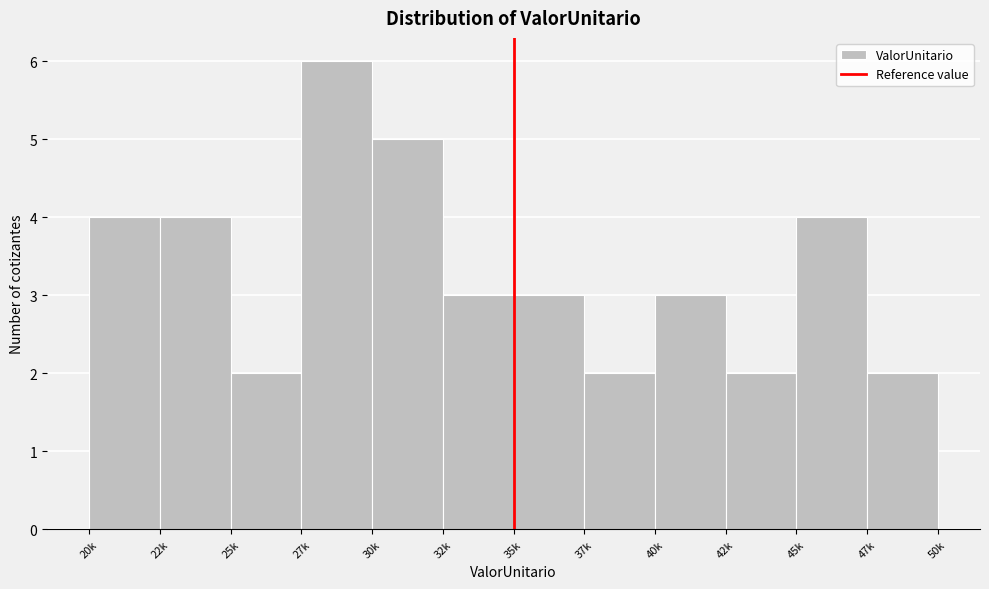

Reading left to right, extract all data points from this chart.

20k=4	22k=4	25k=2	27k=6	30k=5	32k=3	35k=3	37k=2	40k=3	42k=2	45k=4	47k=2